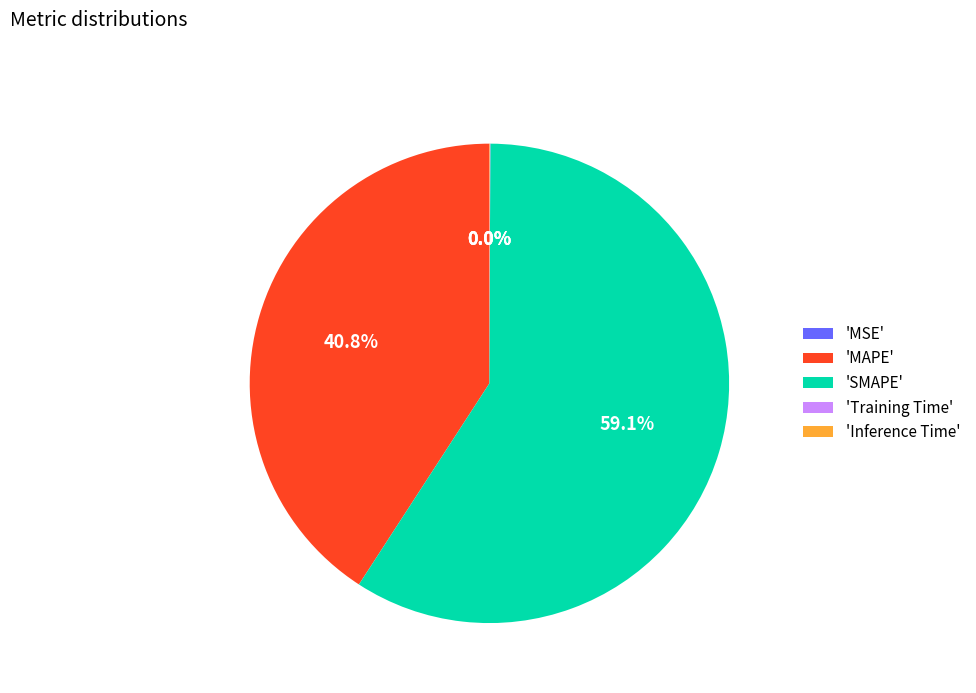

Count the number of slices in the pie.

5